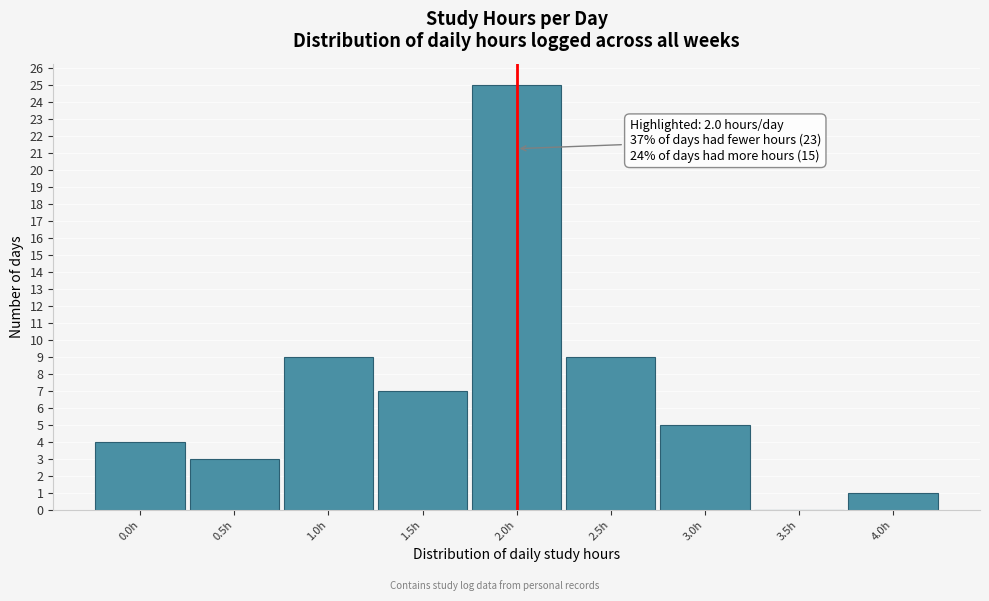

Over which range of the x-axis is the bar tallest?

1.75 to 2.25